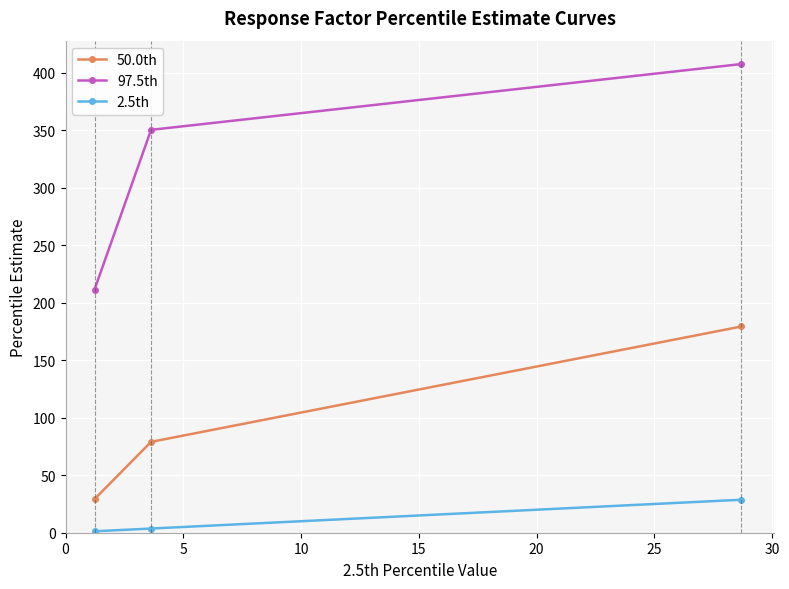

Reading left to right, list all the values displayed in this chart.

50.0th: 29.2	79.0	179.4
97.5th: 211.5	350.5	407.7
2.5th: 1.2	3.6	28.7